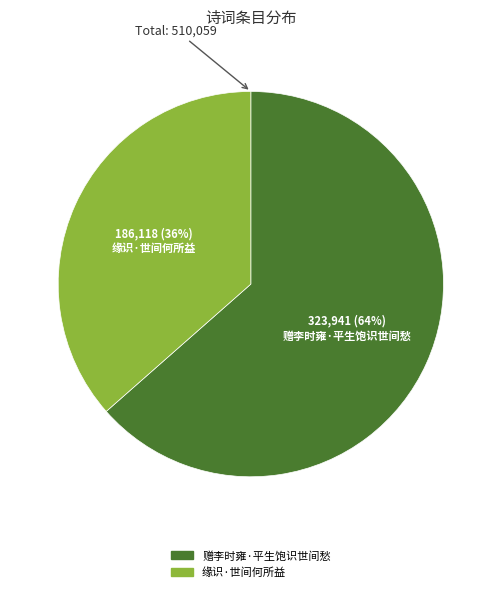

What is the largest slice in the pie chart?

赠李时雍·平生饱识世间愁